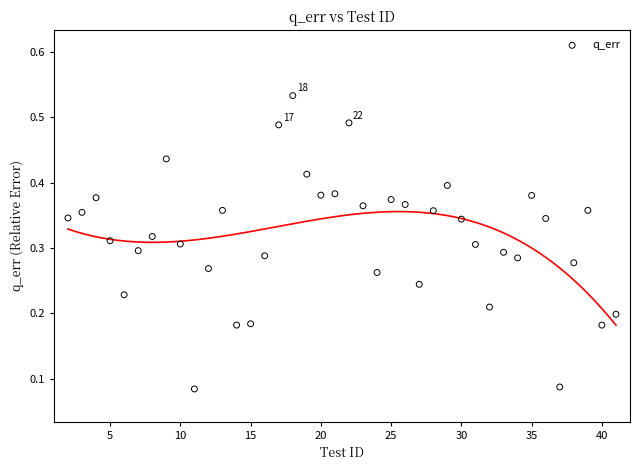

What is the range of X values (max minus min)?

39.0